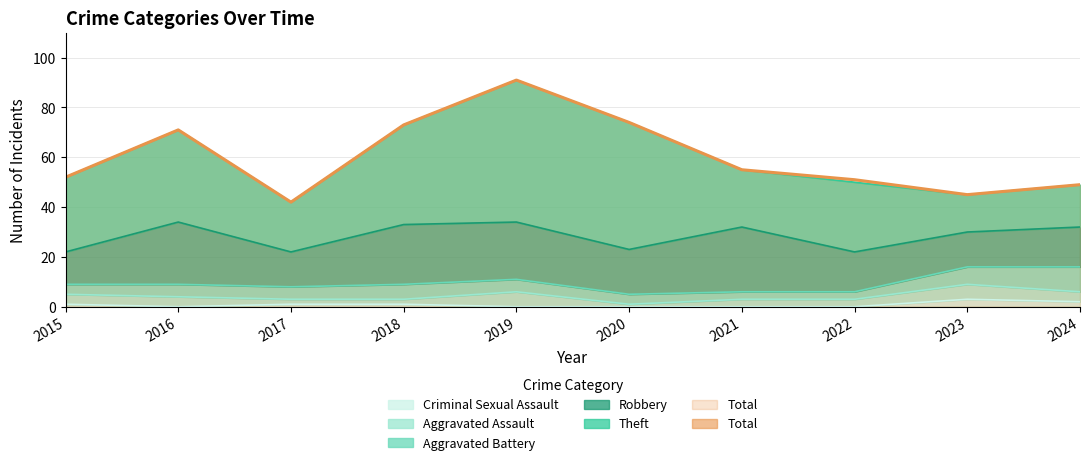

Does the chart have visible grid lines?

Yes